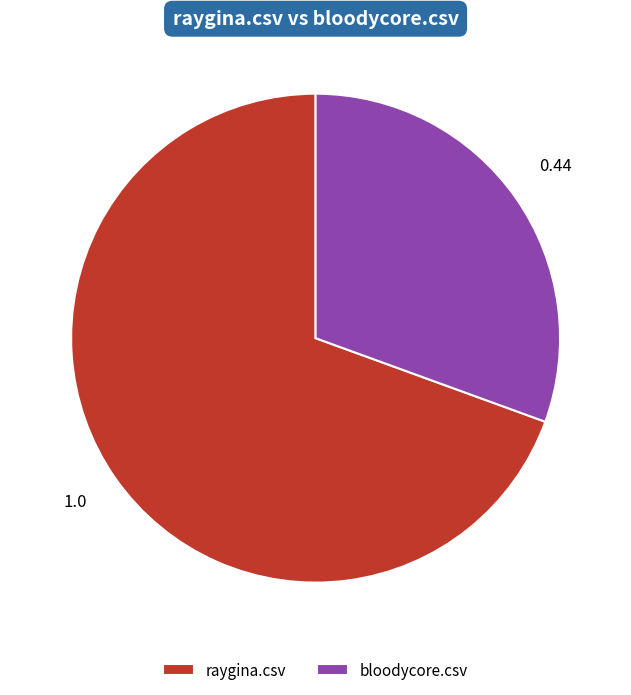

How many slices are in this pie chart?

2